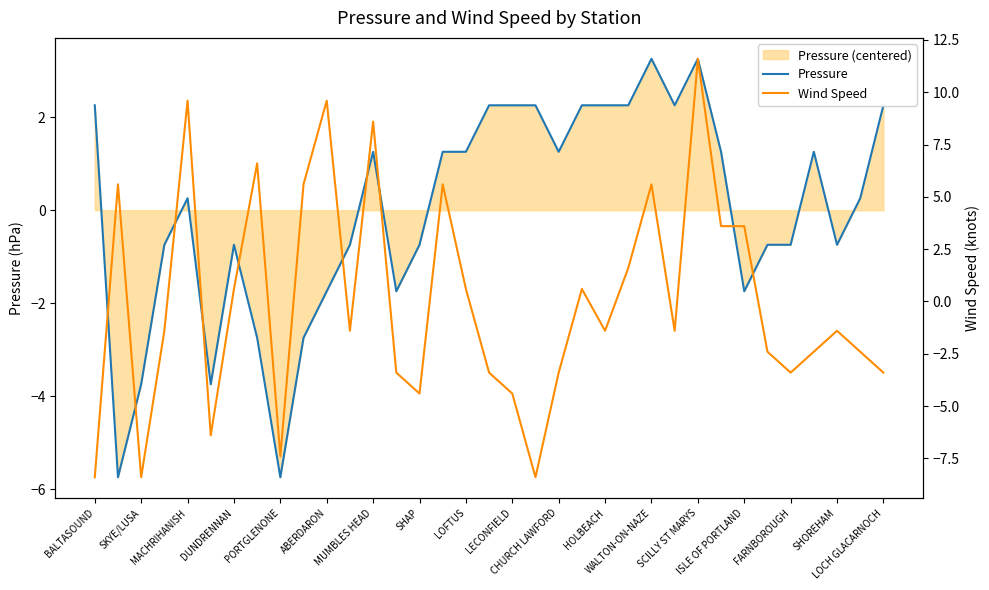

True or false: Wind Speed and Pressure cross at least once.

True